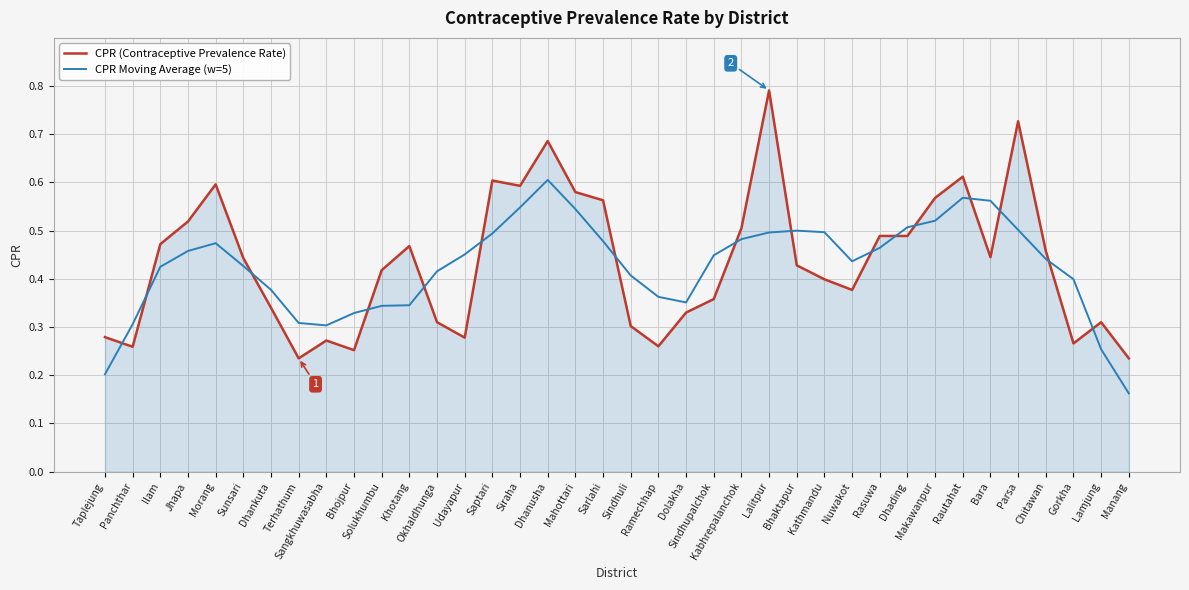

At Sindhupalchok, list the series in order from smallest to largest.

CPR (Contraceptive Prevalence Rate), CPR Moving Average (w=5)